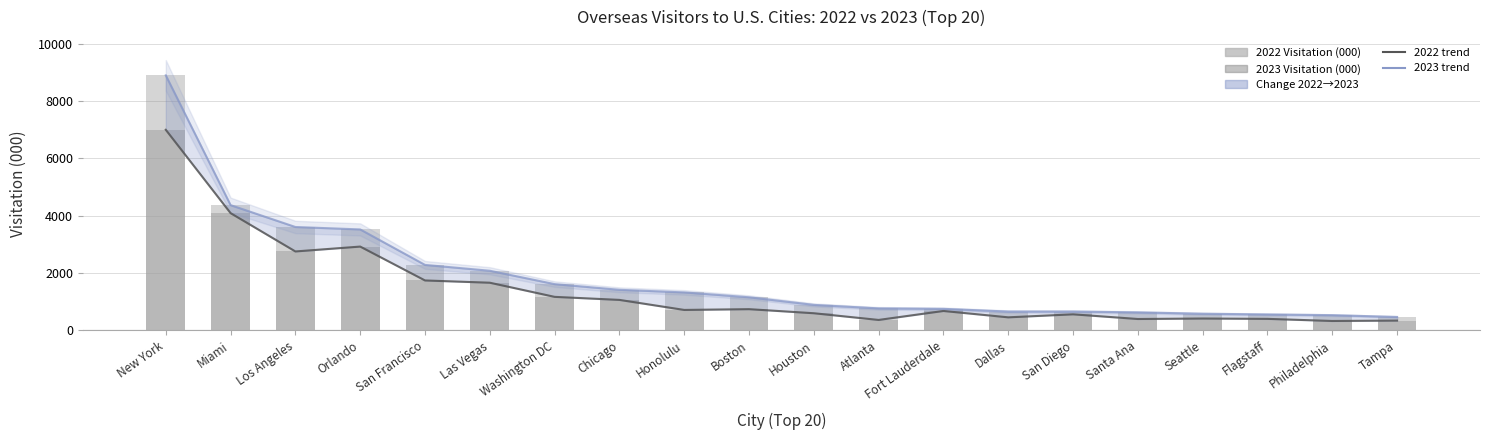

Where does the 2022 Visitation (000) series first go above 711?

New York